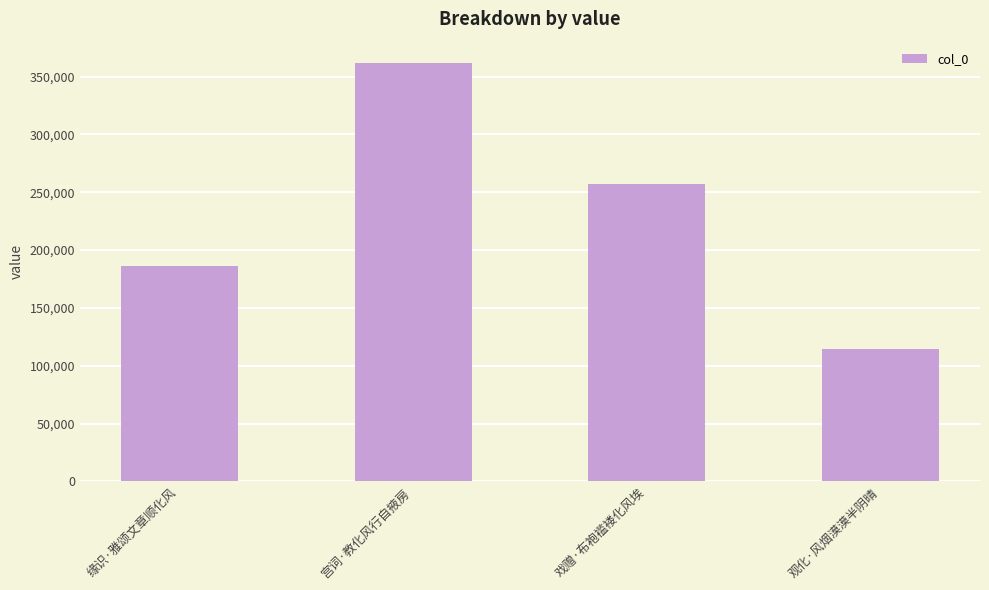

How many series are shown in this chart?

1